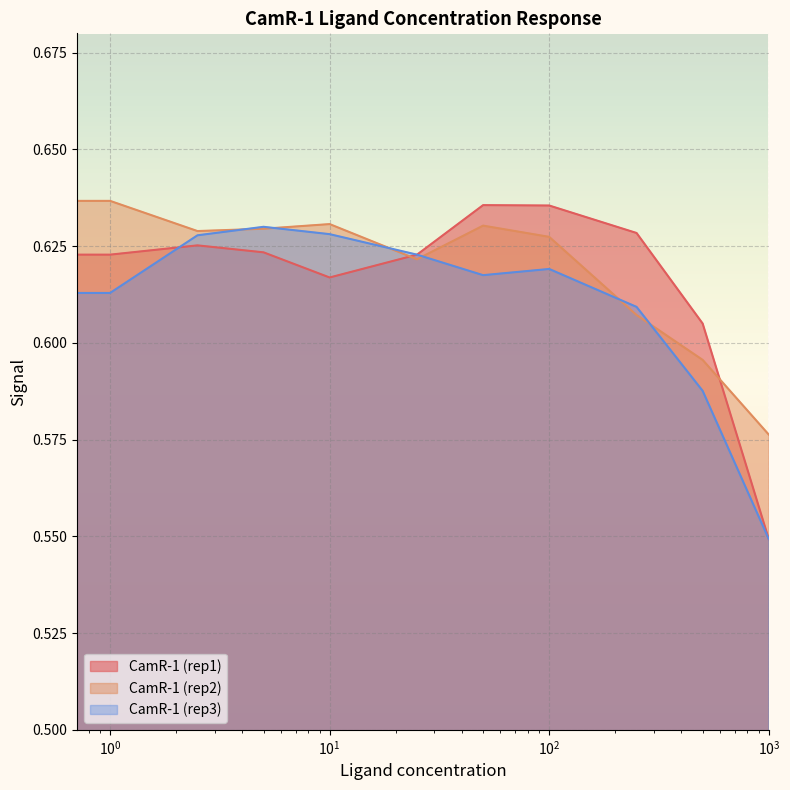

What is the label of the 11th point from the left?

1000.0